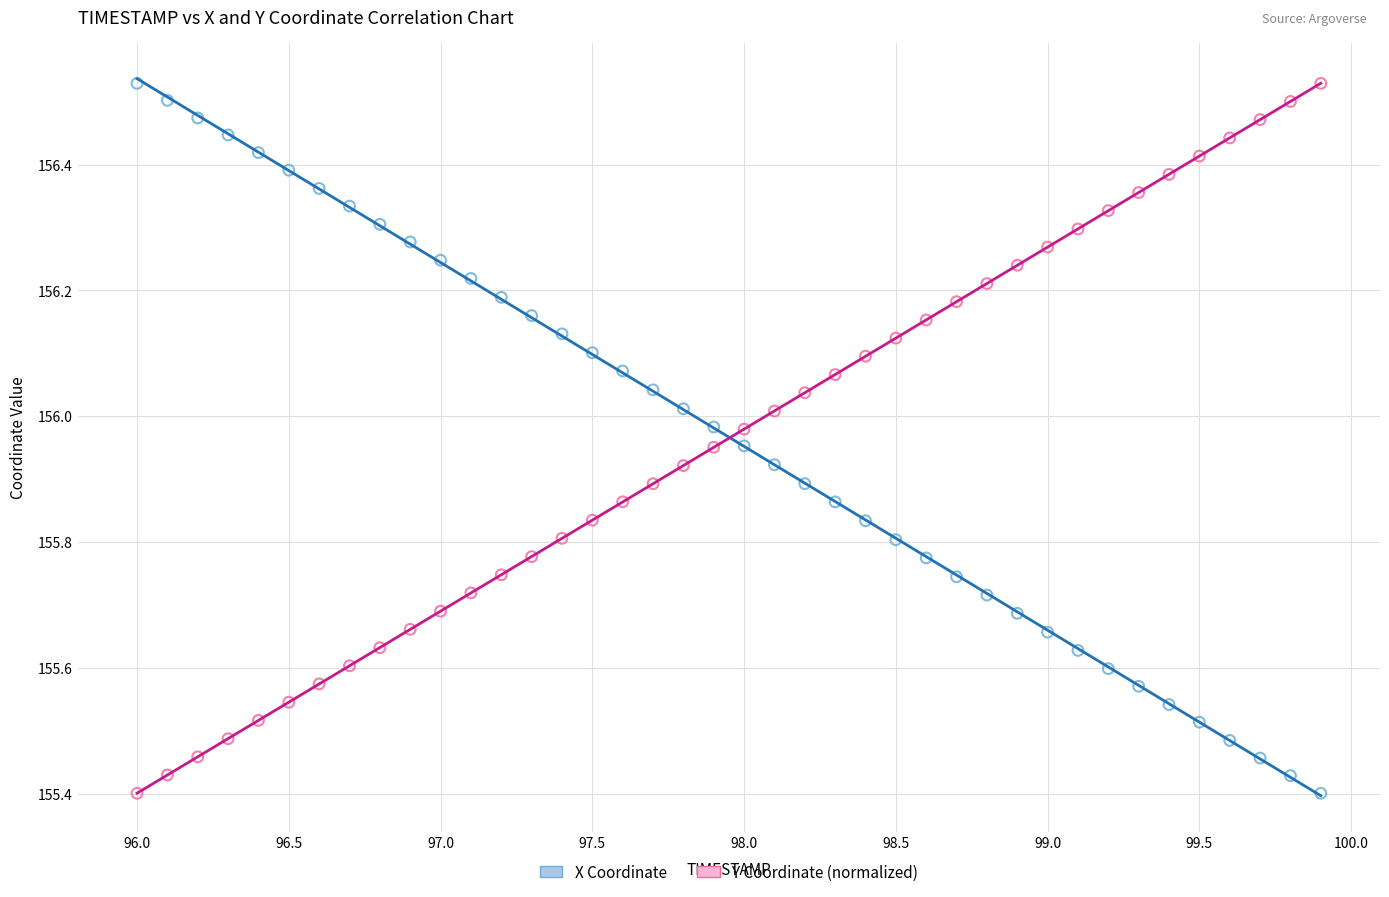

What is the X range (max minus min) for the scatter plot?

3.9